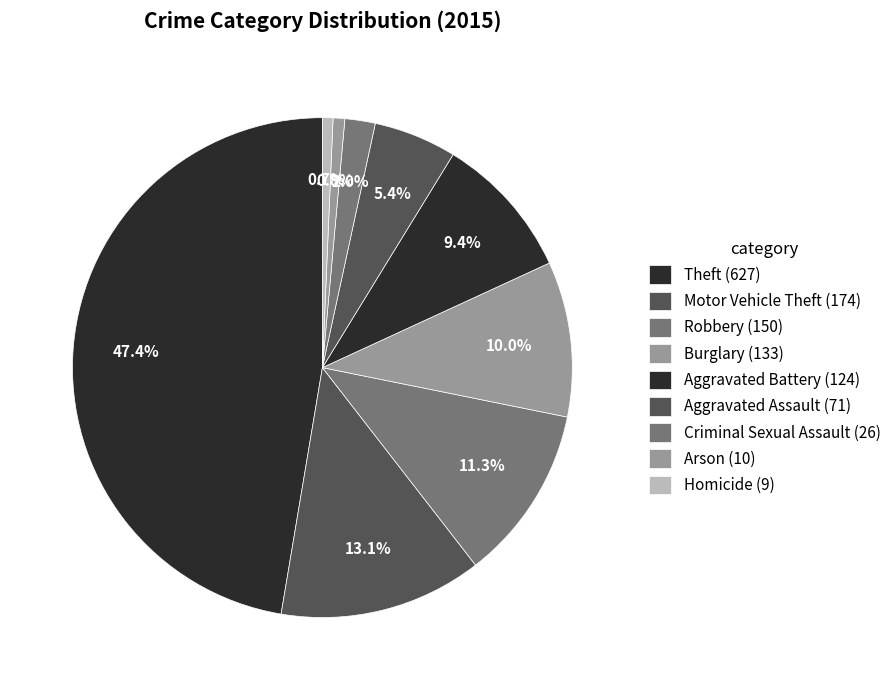

To the nearest percent, what portion does Arson represent?

1%